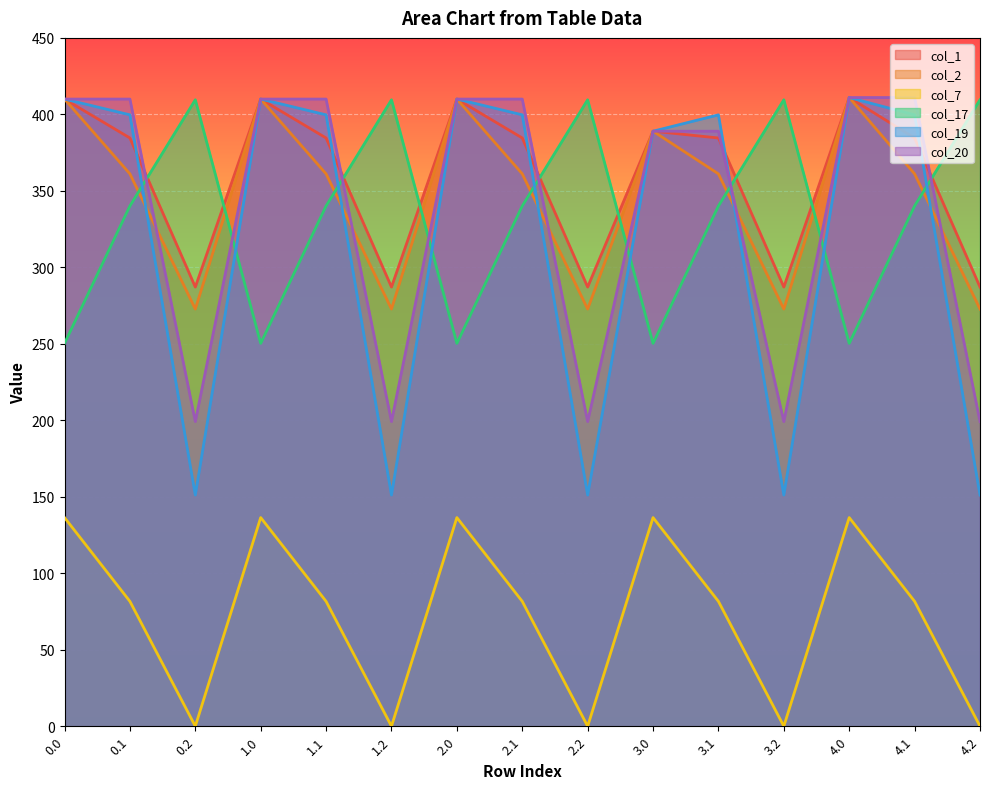

What is the difference between the highest and lowest values at 4.1?

329.4